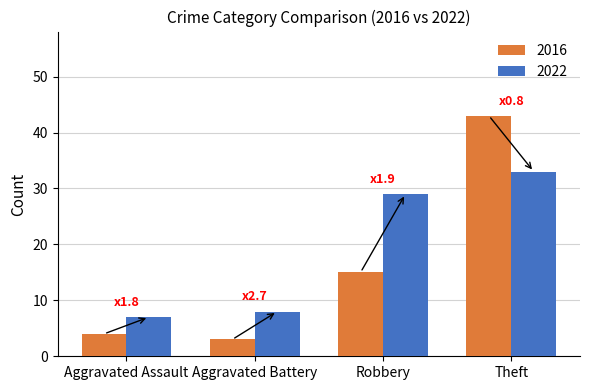

Reading right to left, list all the values displayed in this chart.

2016: 43	15	3	4
2022: 33	29	8	7